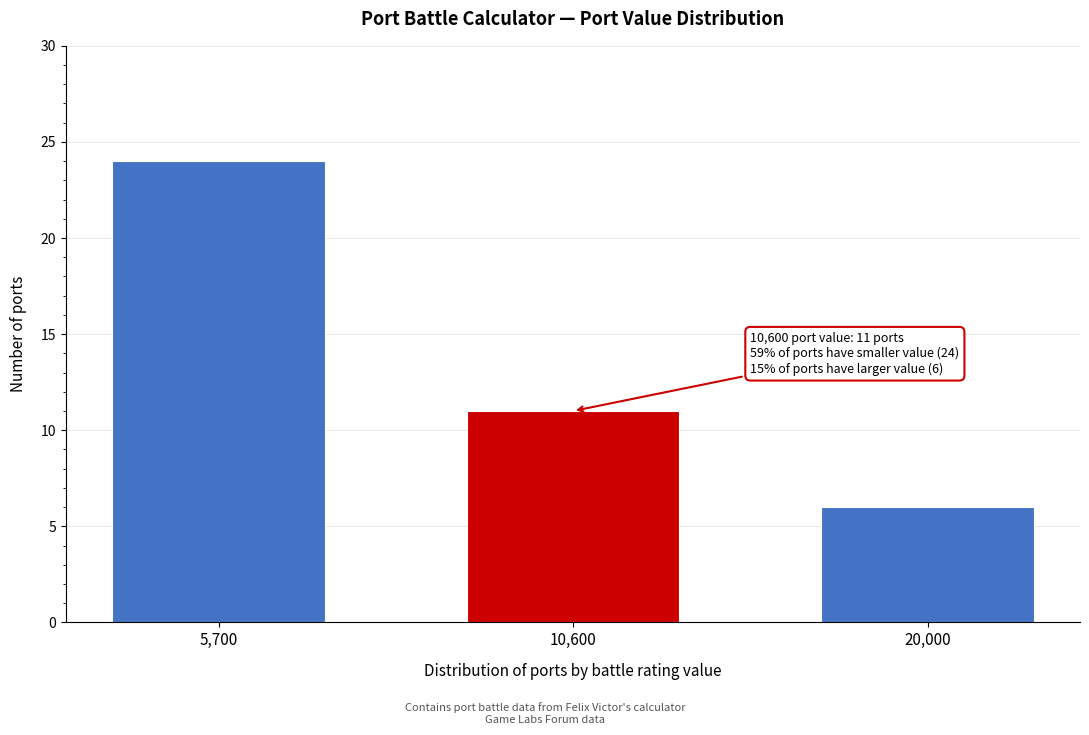

Reading left to right, transcribe all the data shown in this chart.

24	11	6